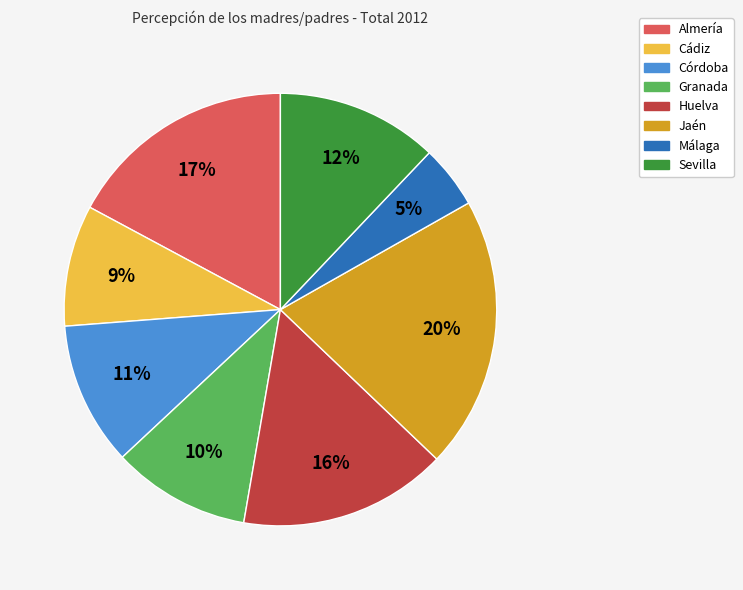

Which category has the biggest portion of the pie?

Jaén